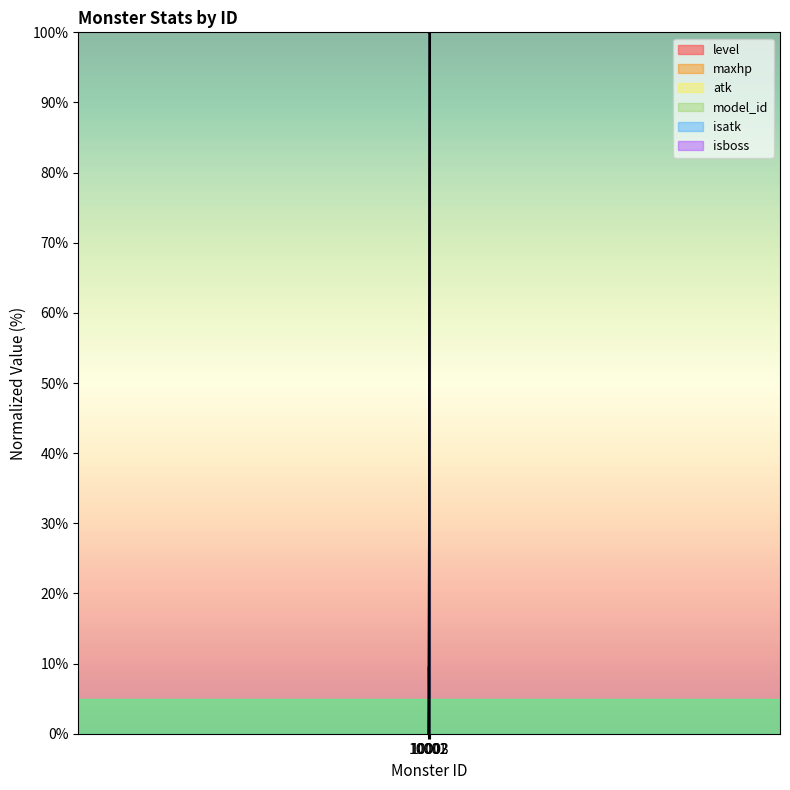

At which label is maxhp closest to 50?

10001